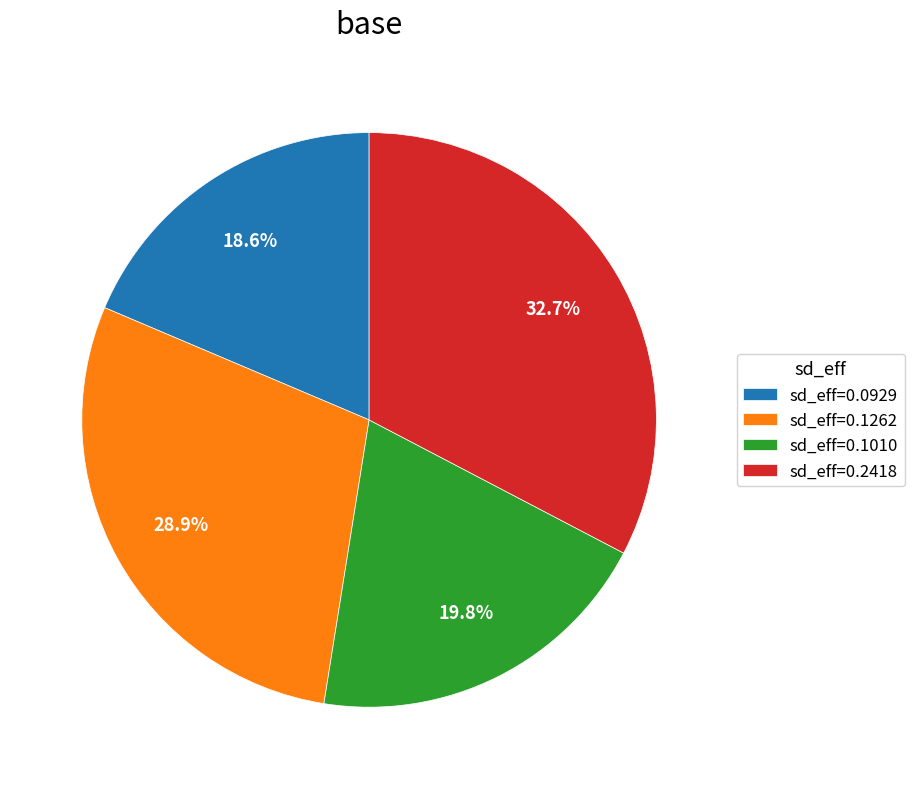

What percentage is NOT represented by sd_eff=0.2418?

67.3%